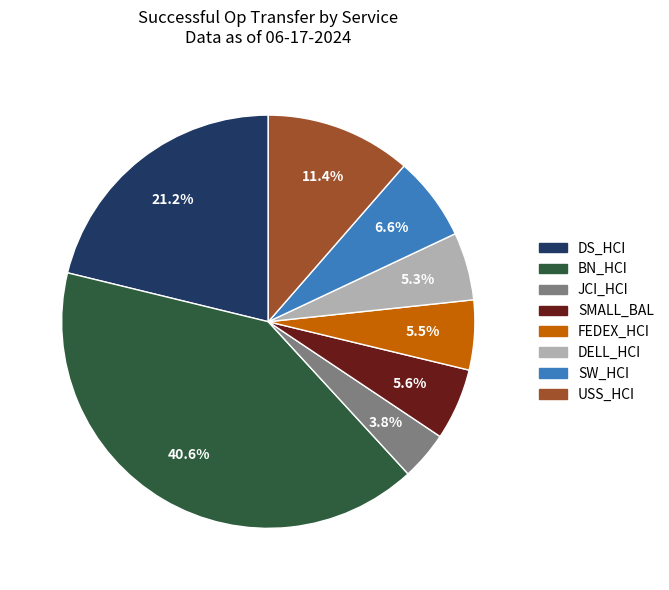

To the nearest percent, what is the average slice percentage?

12%